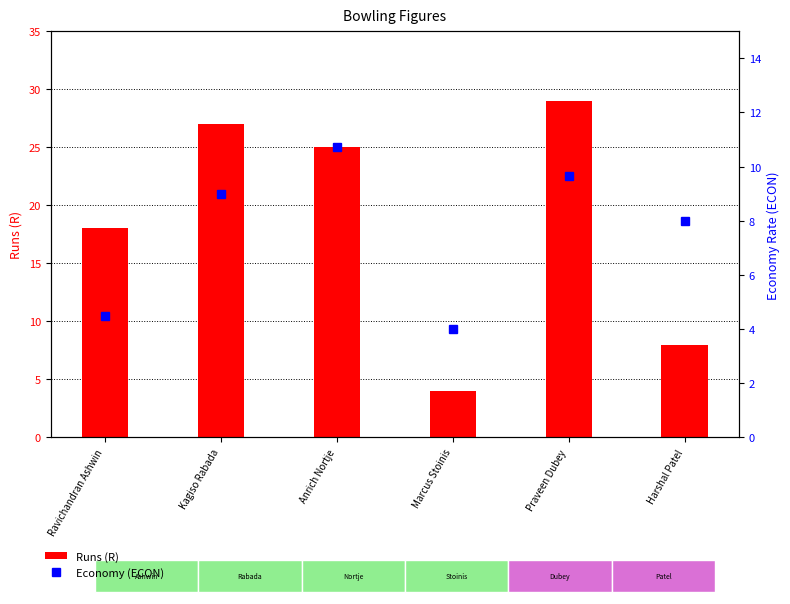

Rank the series at Kagiso Rabada from lowest to highest value.

Economy (ECON), Runs (R)